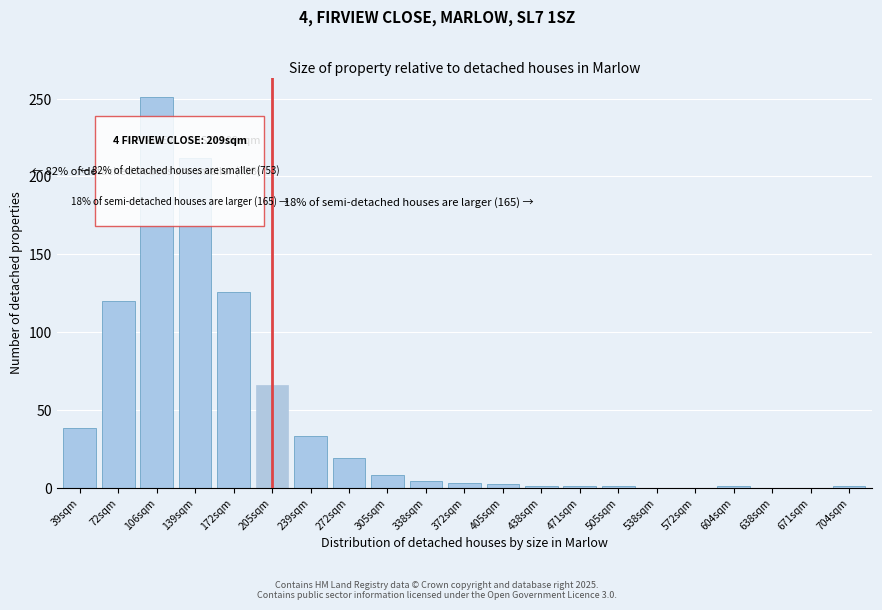

What is the greatest value displayed?

251